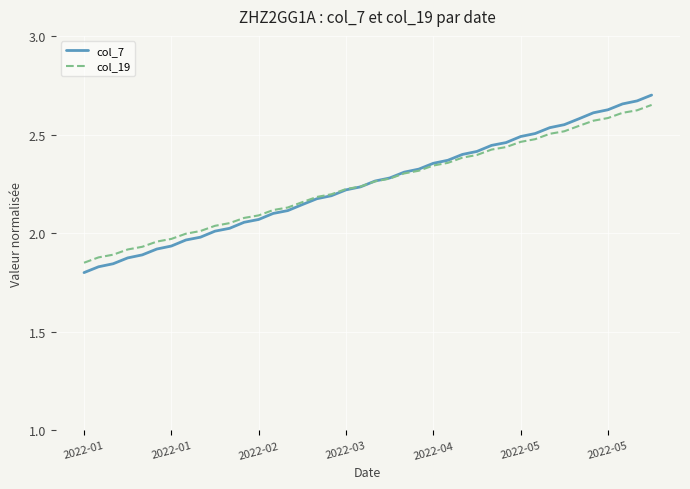

Which series has the largest range (max minus min)?

col_7